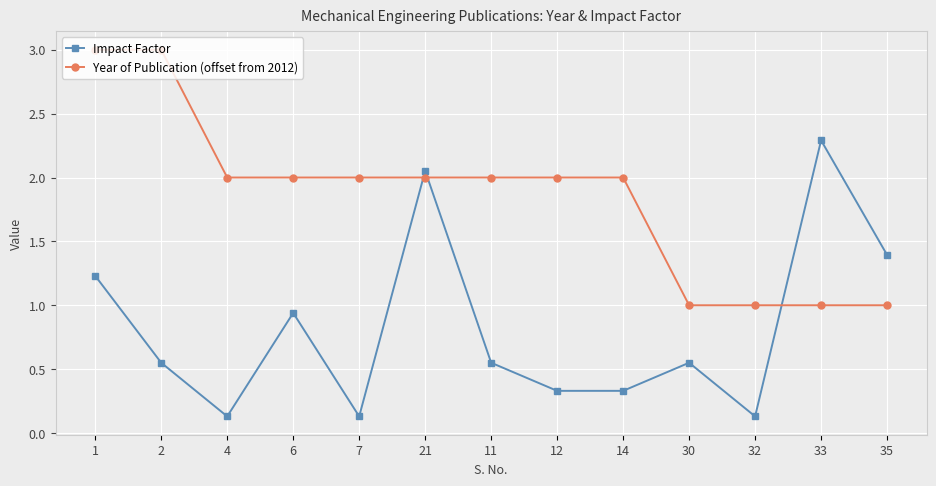

Rank the series by their average value, from highest to lowest.

Year of Publication (offset from 2012), Impact Factor